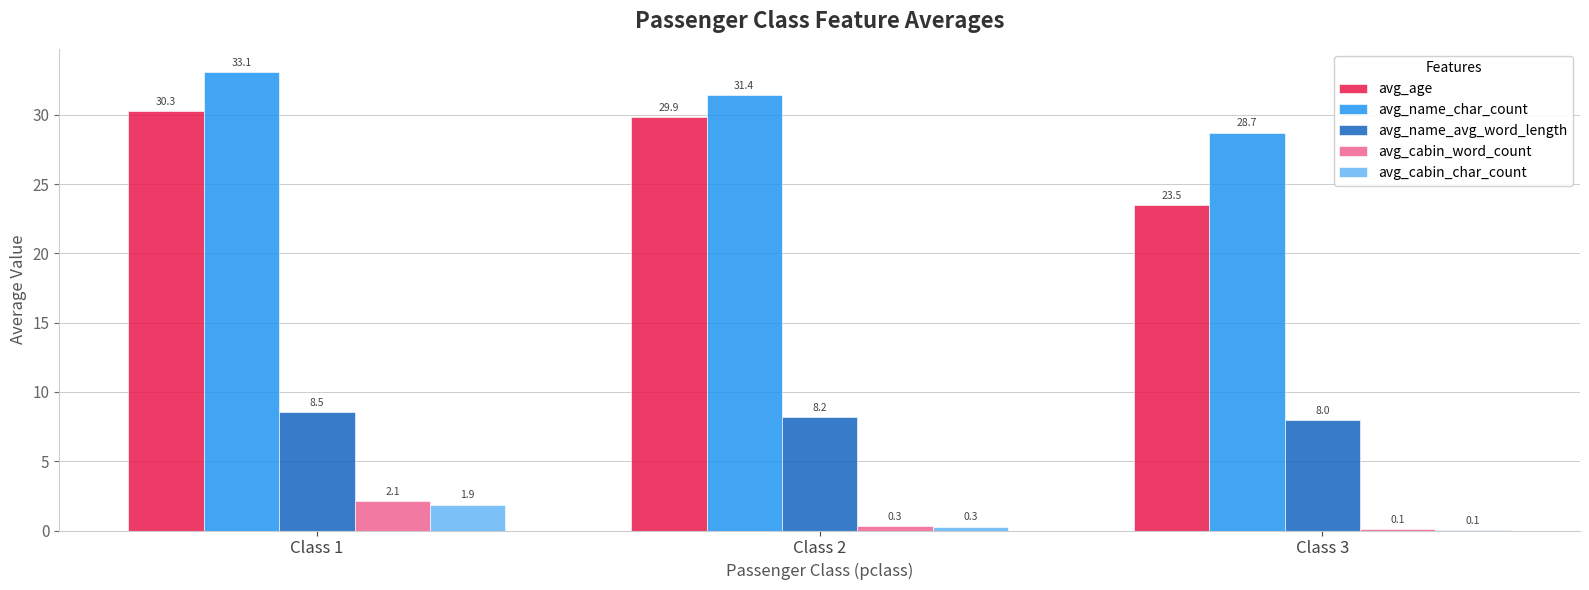

True or false: avg_name_char_count has a value of 28.7 at Class 3.

True